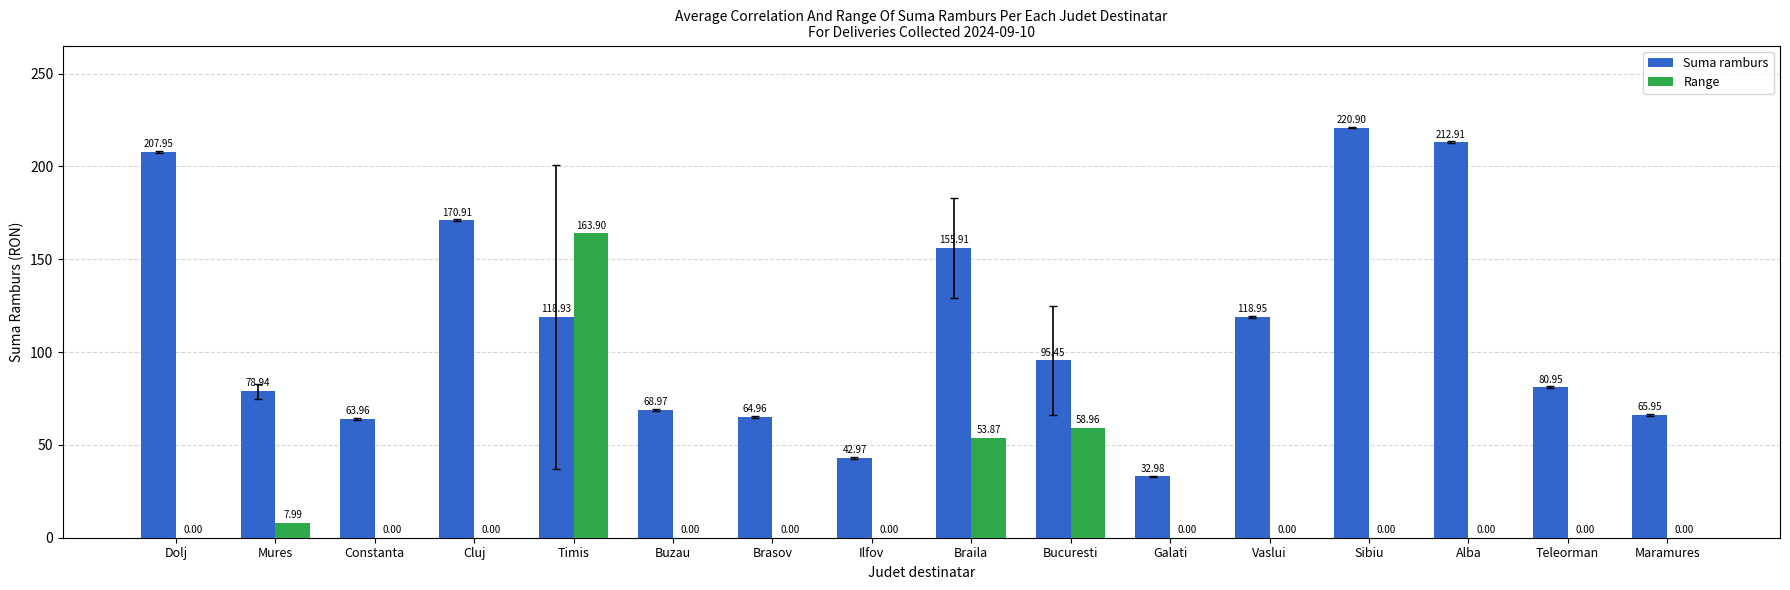

What is the total value across all series at Mures?

86.9